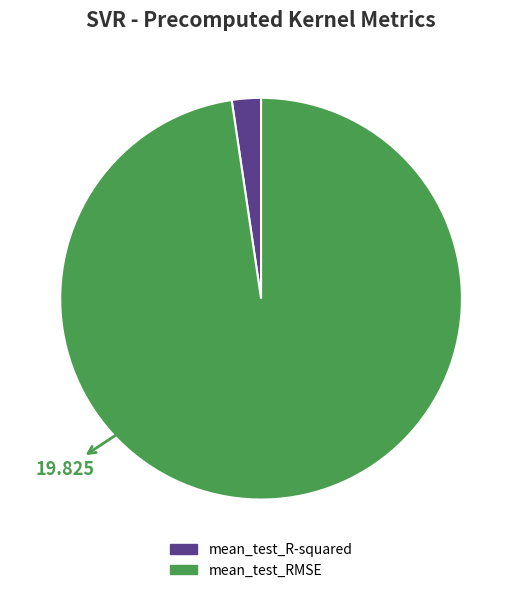

Rank the categories by value from highest to lowest.

mean_test_RMSE, mean_test_R-squared